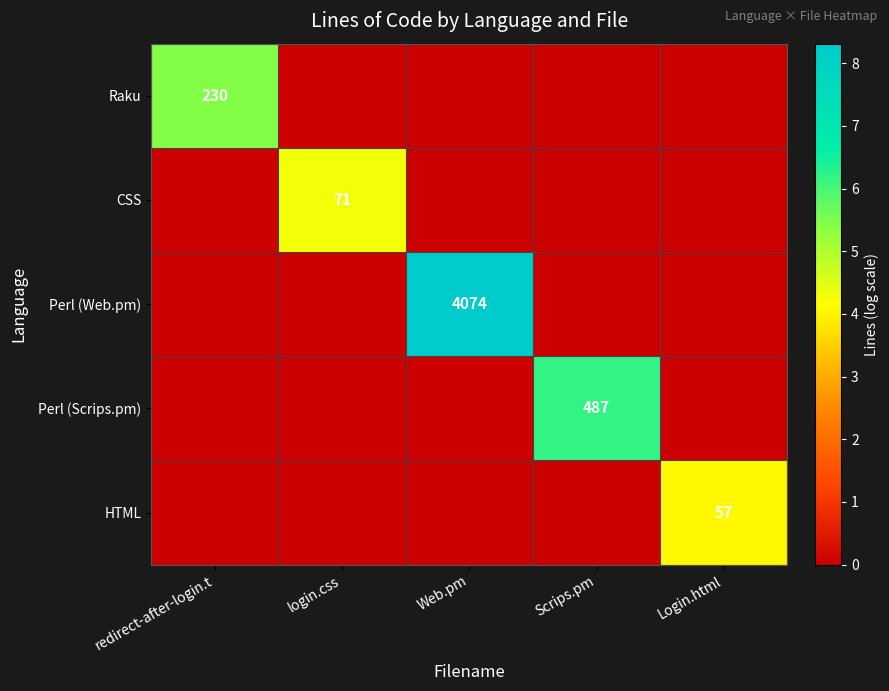

The Raku series shows 5.4 at redirect-after-login.t. True or false?

True